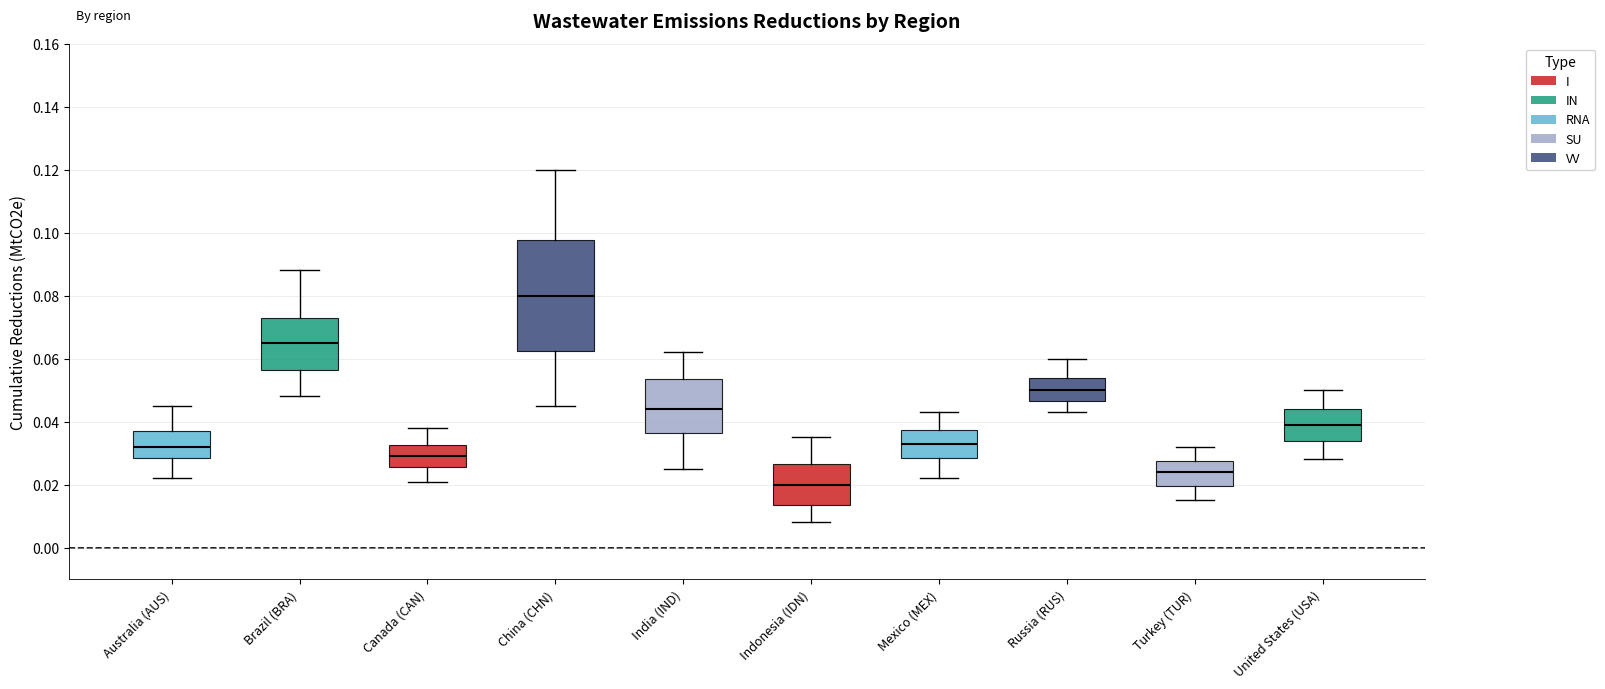

Which box has the lowest median line?

Indonesia (IDN)